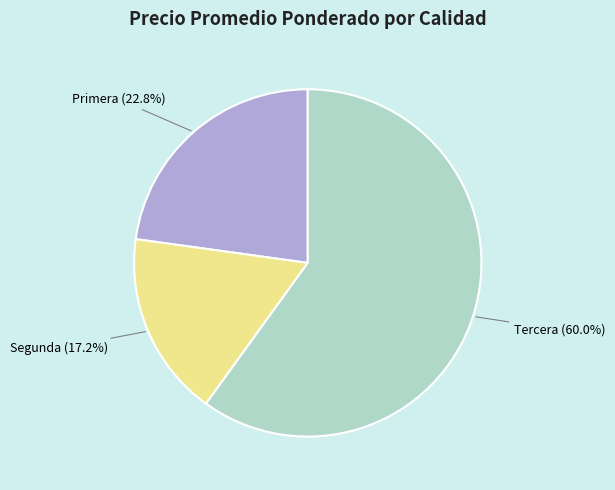

How many segments does this pie chart have?

3